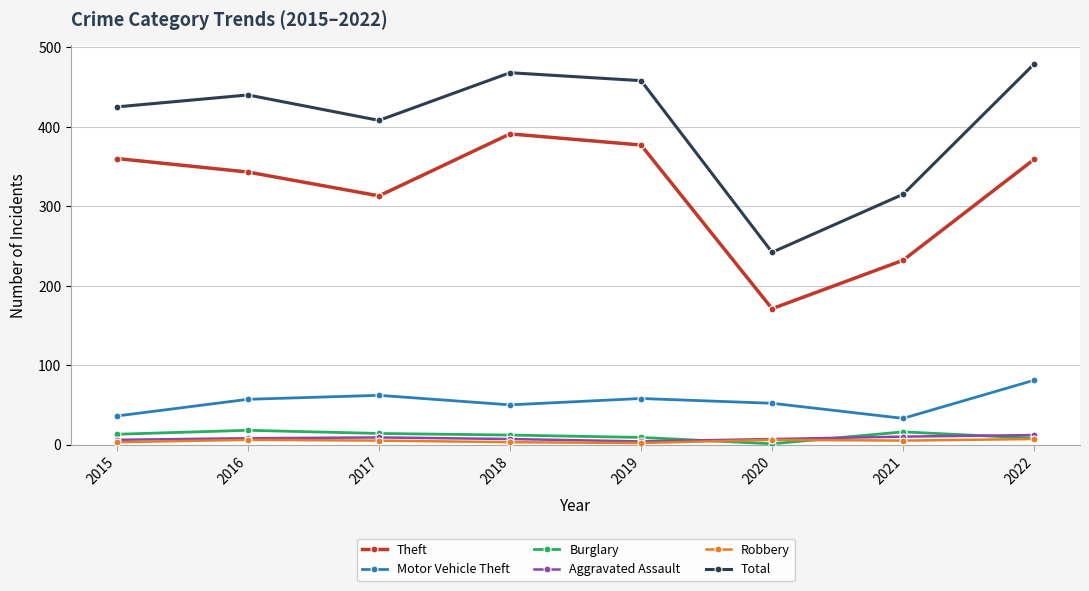

Which series changed the most between 2015 and 2018?

Total